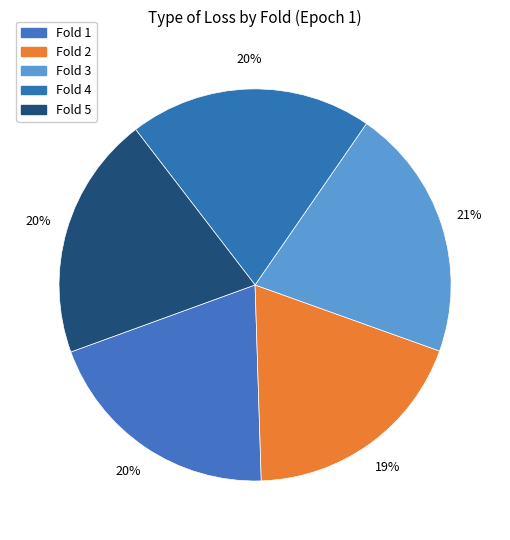

To the nearest percent, what percentage of the pie is Fold 3?

21%